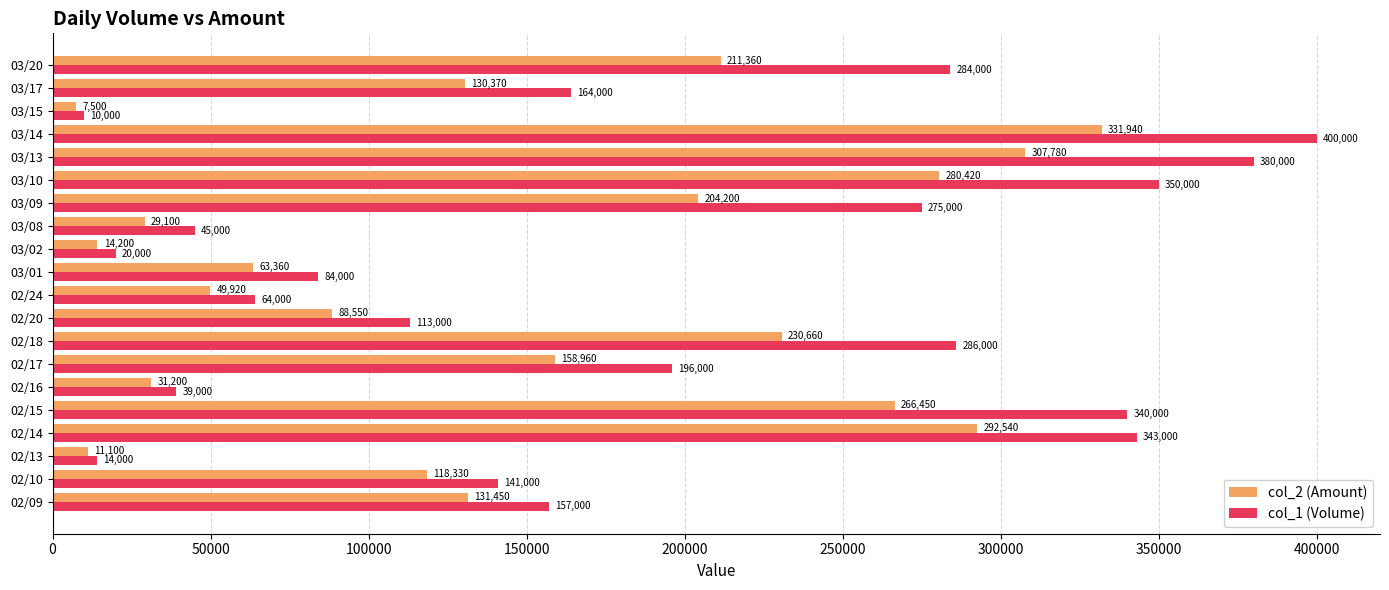

What is the approximate value of col_1 (Volume) at 02/15, to the nearest 50?

340000